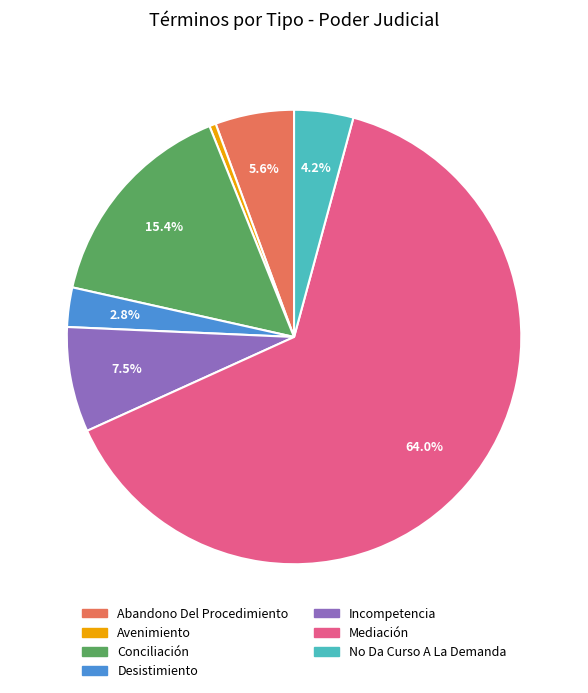

What portion of the pie excludes Mediación?

36.0%